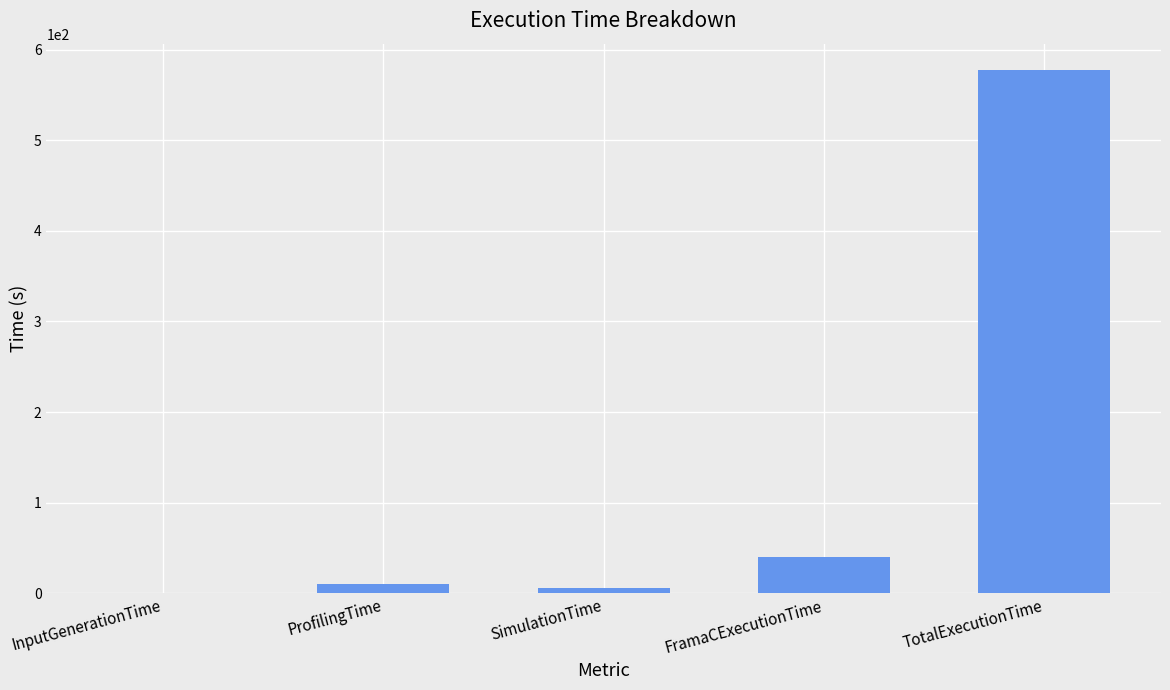

Are the bars grouped side by side (vs. stacked)?

No